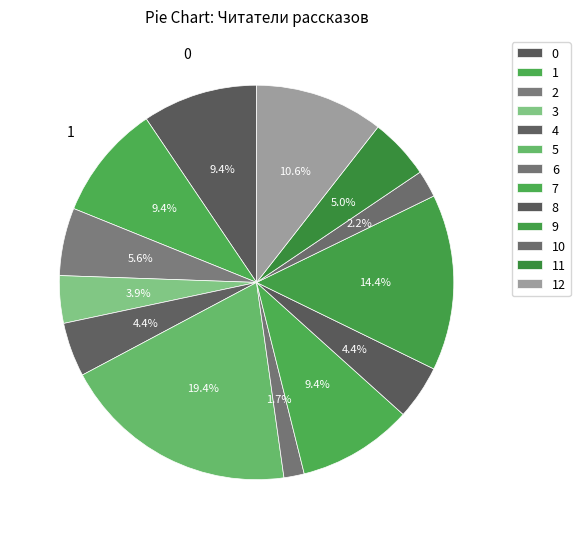

How many slices are in this pie chart?

13